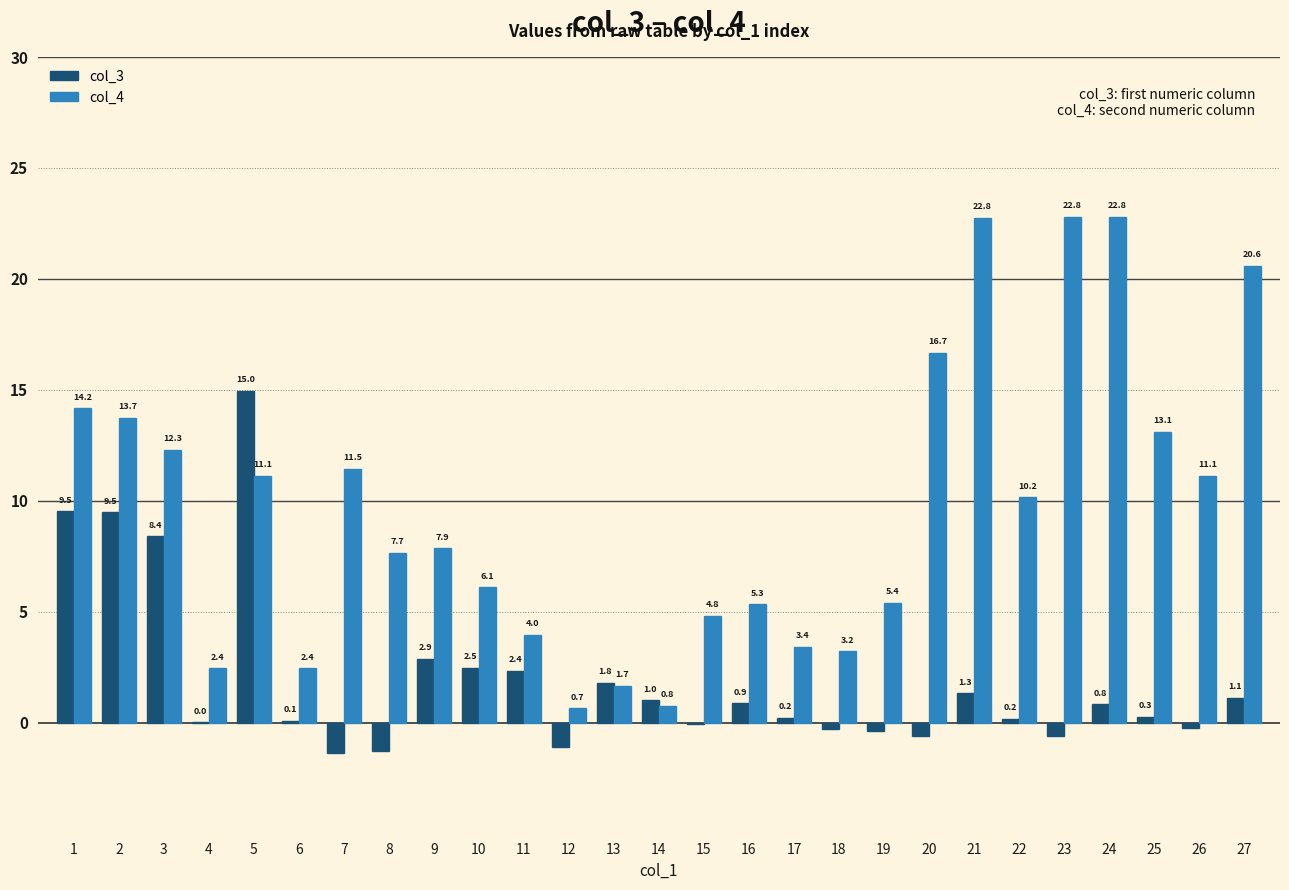

Is the value of col_4 at 14 greater than the value of col_3 at 16?

No